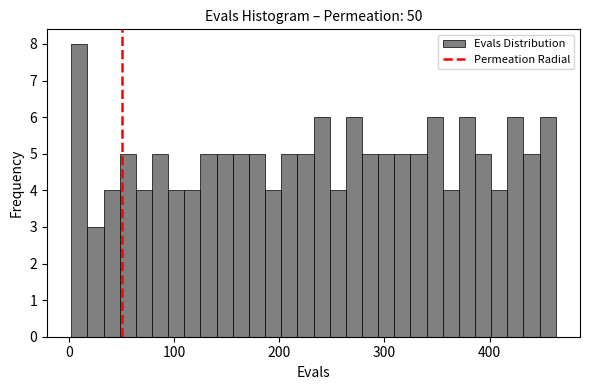

Read against the x-axis, roughly where is the centre of the tallest bar?

10